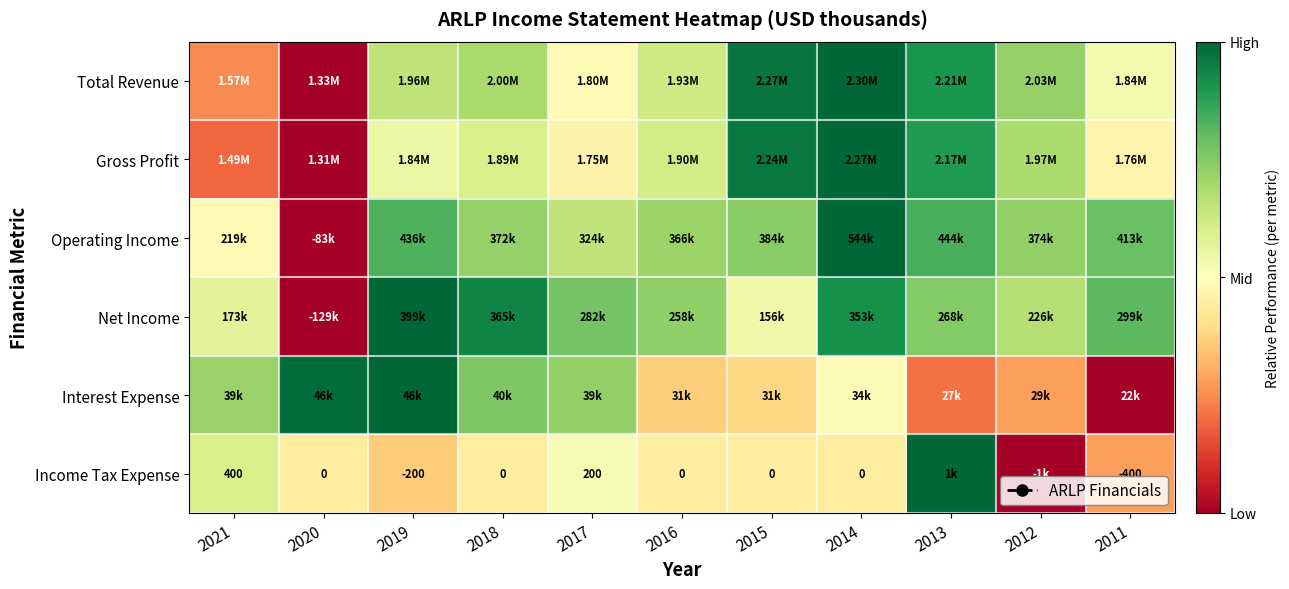

At how many categories does at least one series exceed 0?

11